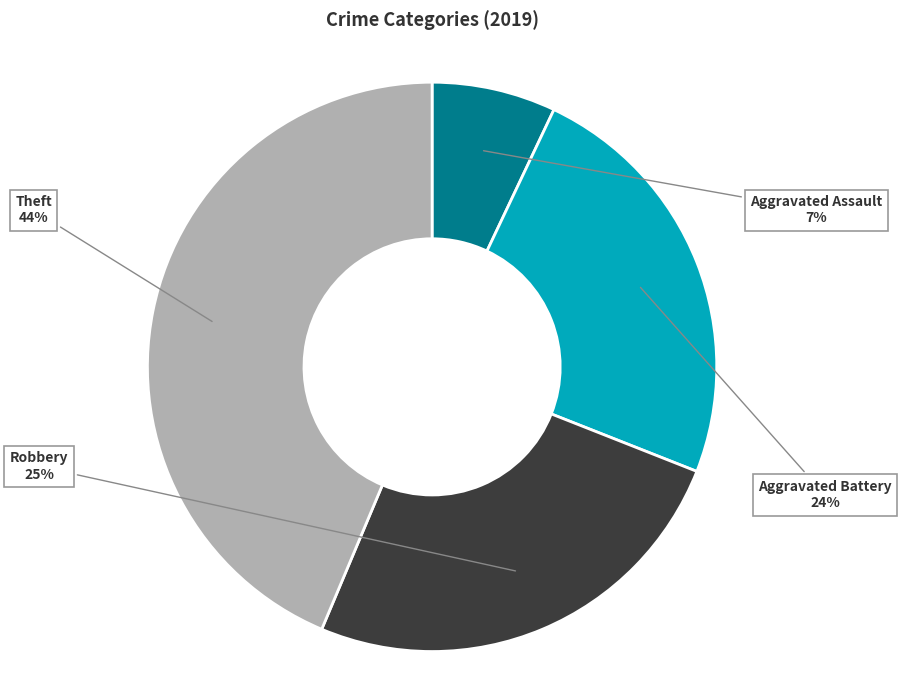

How many slices are in this pie chart?

4